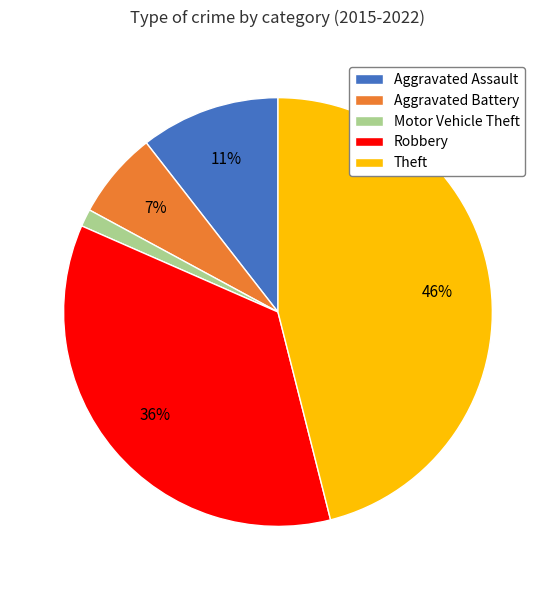

Is Aggravated Battery the majority of the pie?

No